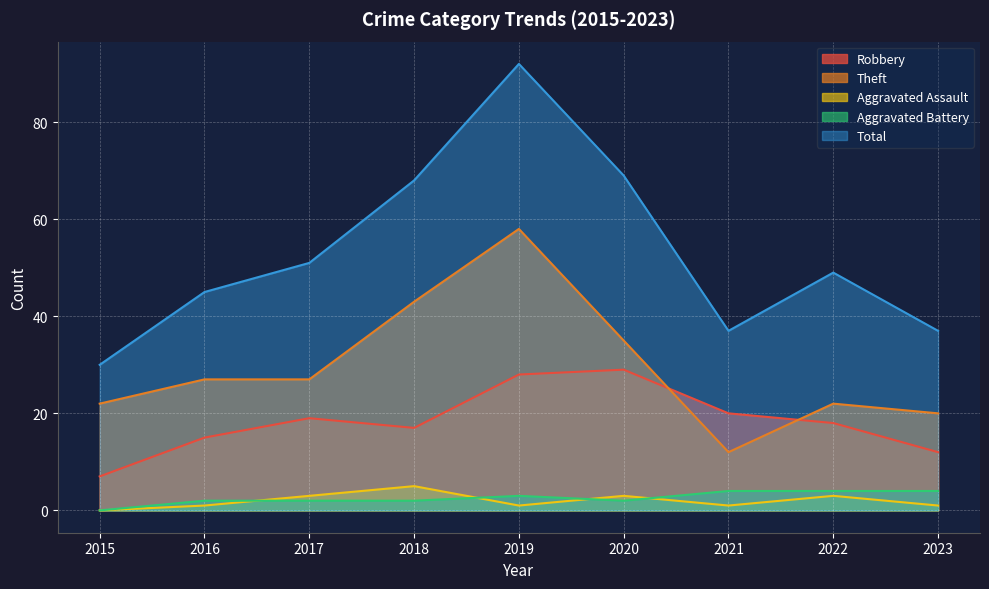

How many values in the Total series are below 49?

4